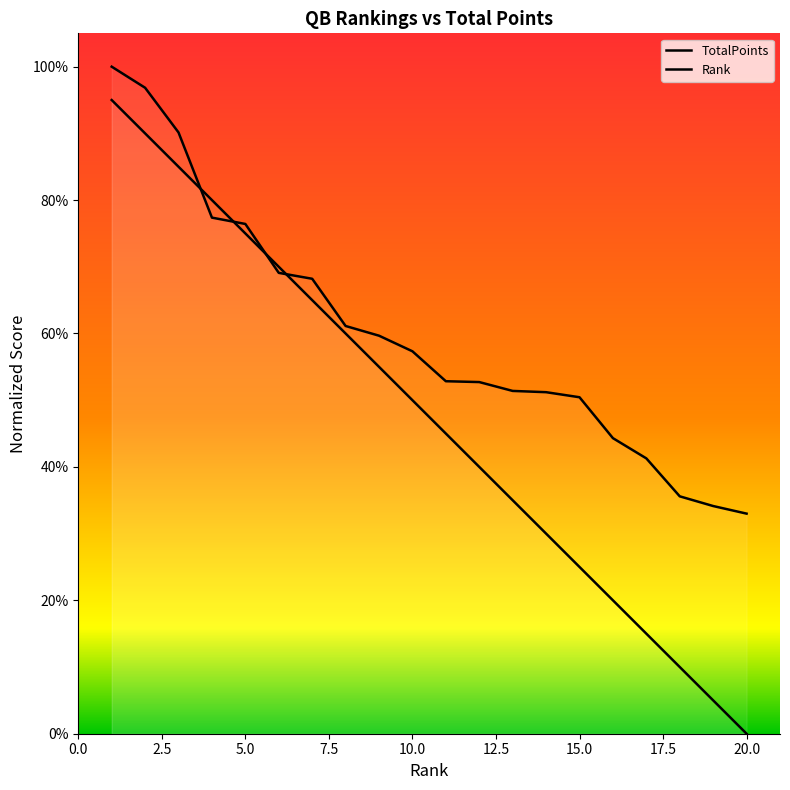

Reading left to right, what are all the values shown in this chart?

Rank: 0.9	0.9	0.8	0.8	0.8	0.7	0.7	0.6	0.6	0.5	0.4	0.4	0.3	0.3	0.2	0.2	0.2	0.1	0.1	0.0
TotalPoints: 1.0	1.0	0.9	0.8	0.8	0.7	0.7	0.6	0.6	0.6	0.5	0.5	0.5	0.5	0.5	0.4	0.4	0.4	0.3	0.3